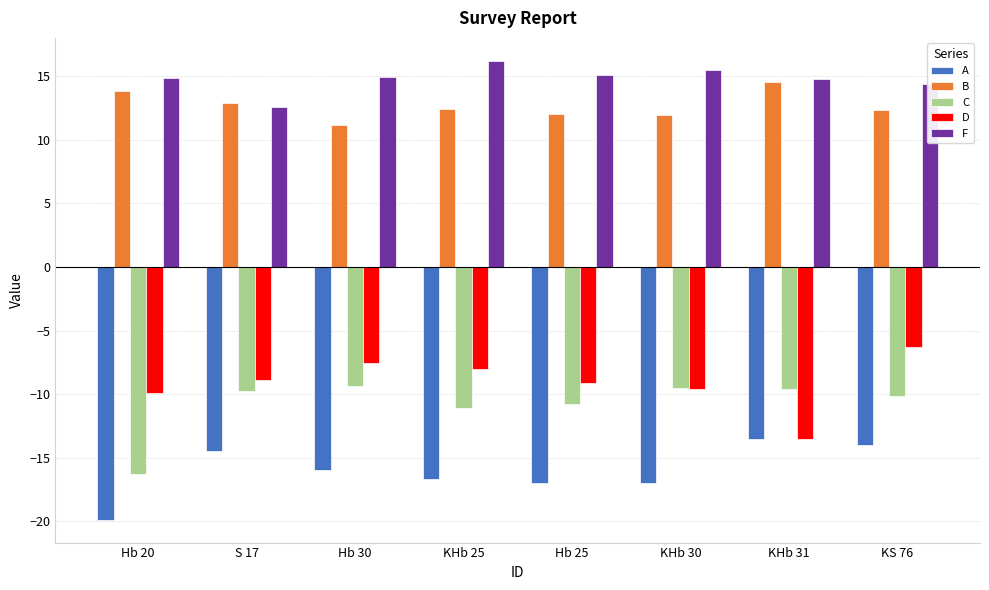

What is the difference between the highest and lowest values at Hb 25?

32.1